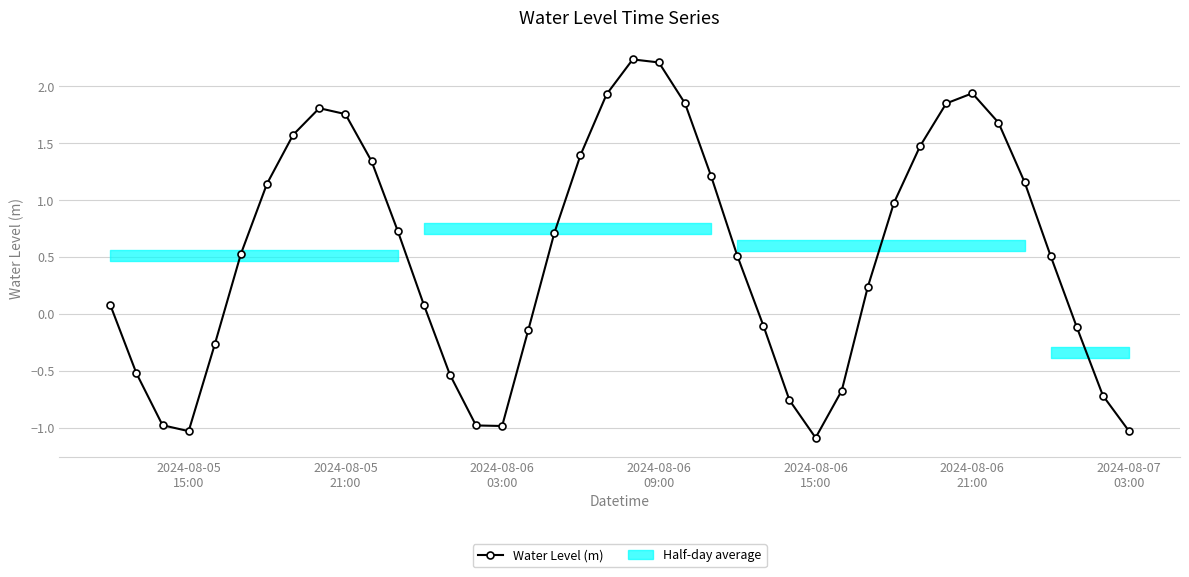

In Water Level (m), how many points are lower than both neighbors (excluding endpoints)?

3